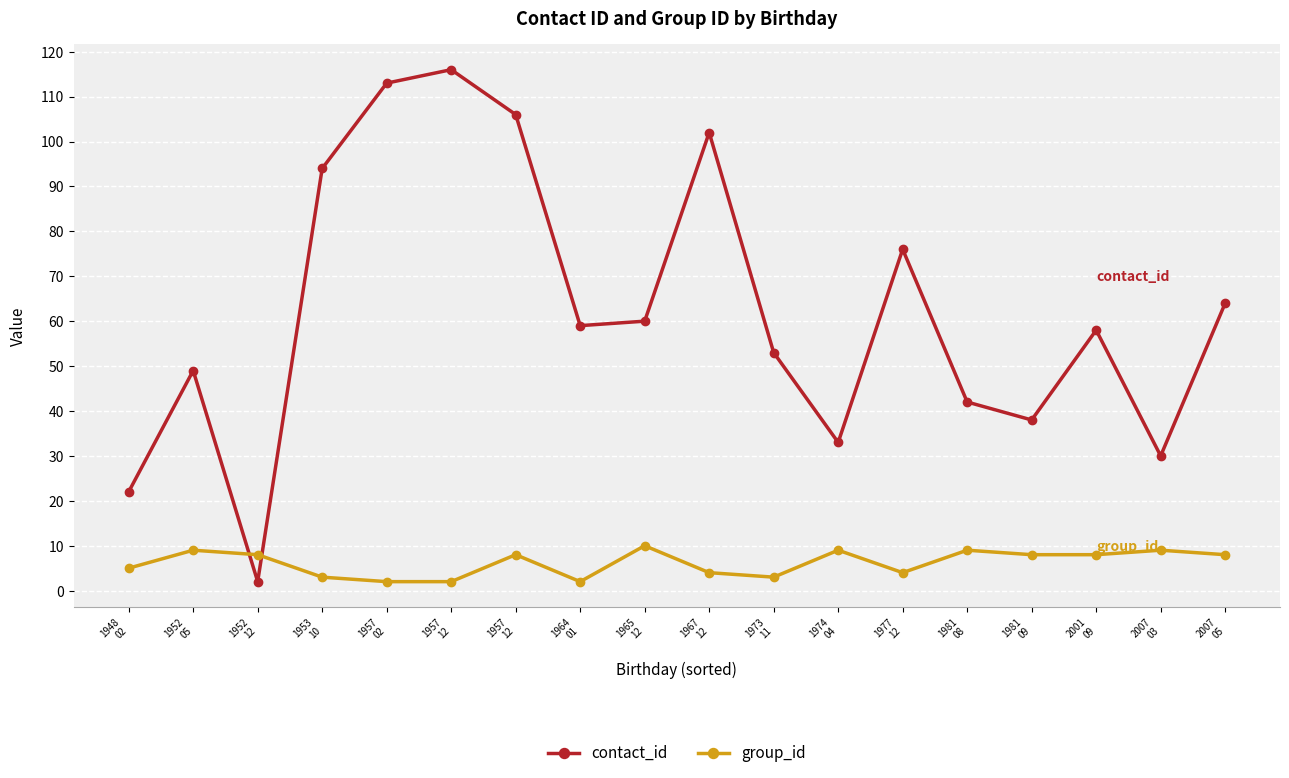

Count the number of categories in the chart.

18